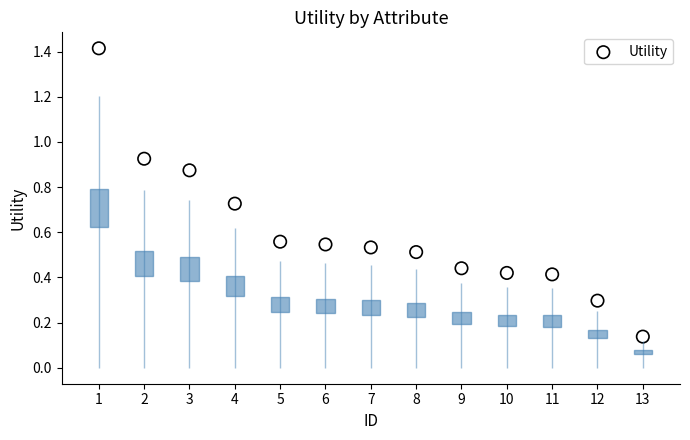

What is the range of X values (max minus min)?

12.0